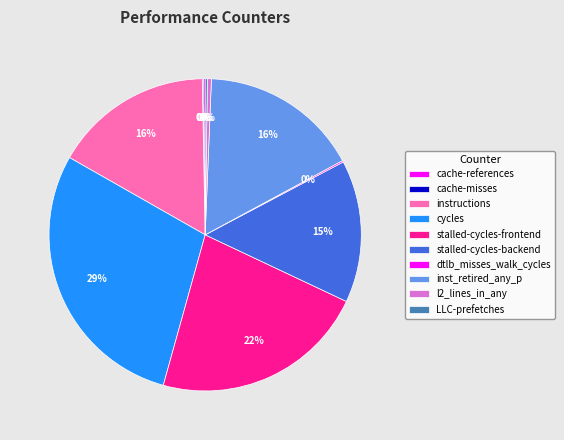

Is it true that cache-misses is 15% of the pie?

False